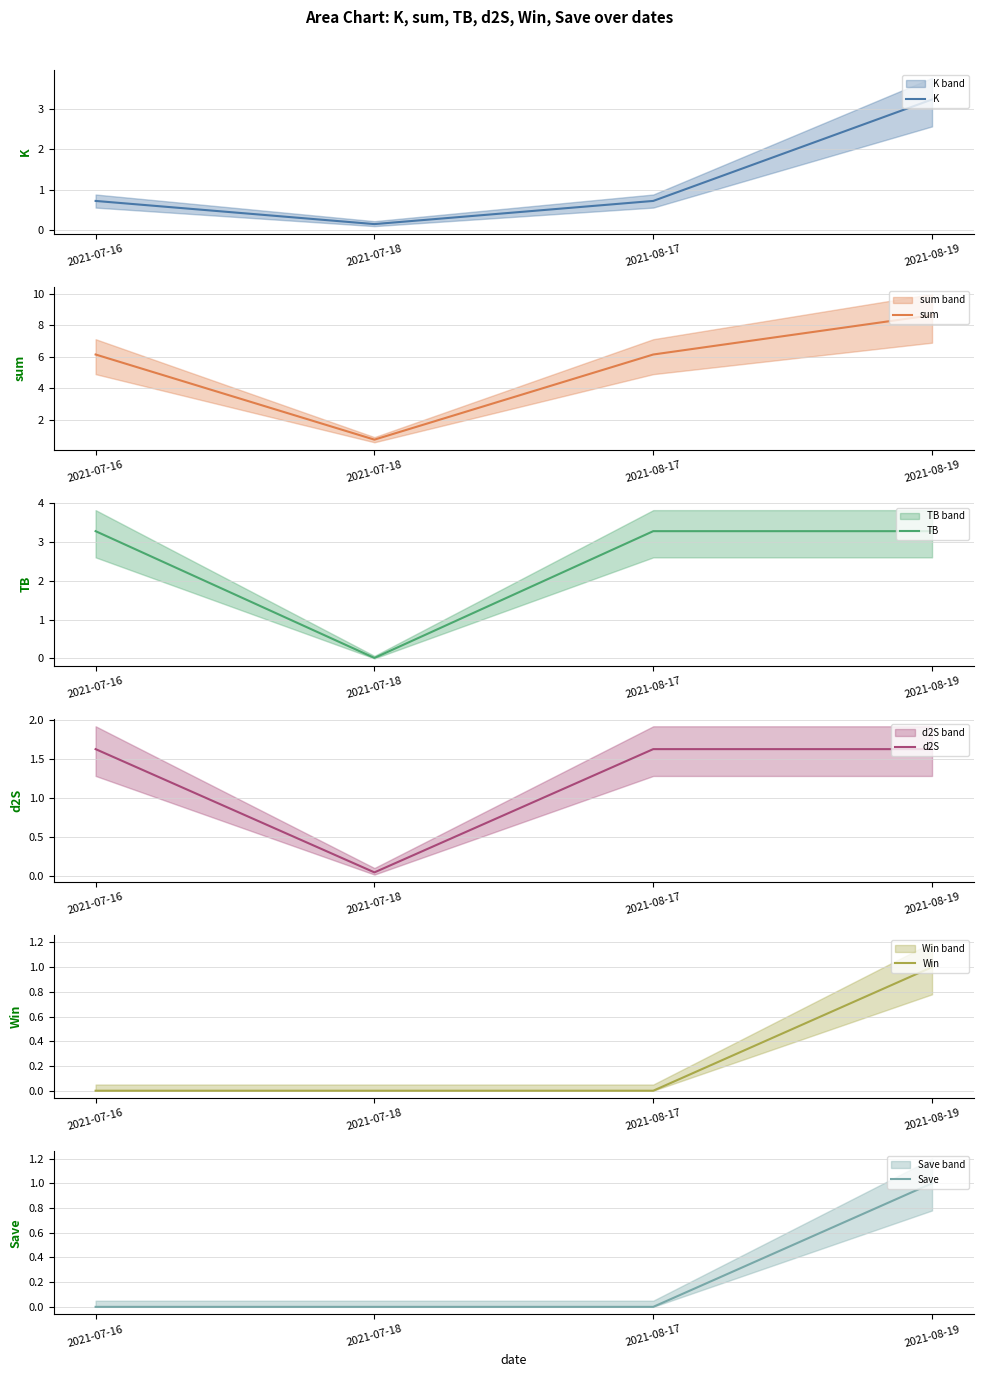

What is the average value of the sum series?

5.4